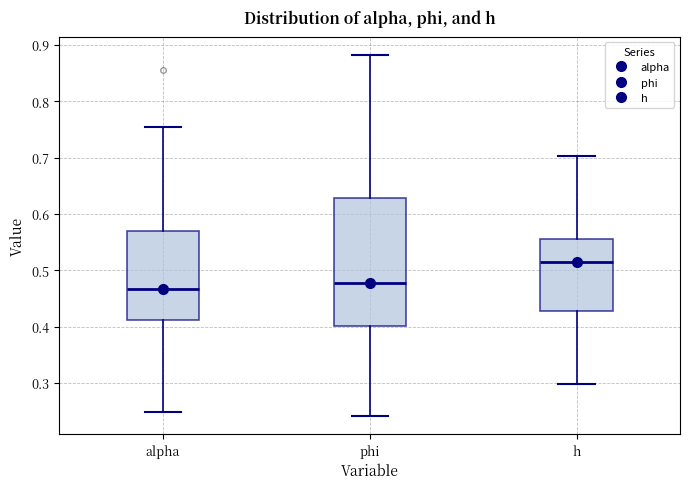

Which box's median line is the highest?

h